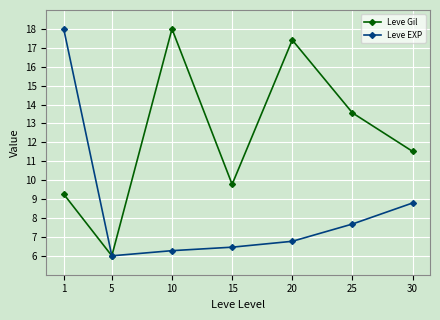

What is the total value across all series at 5?

12.0